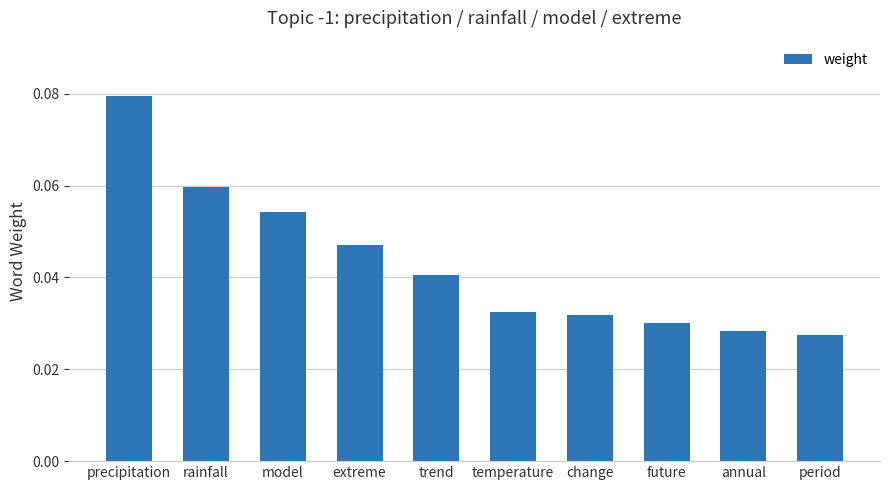

List the labels in order of value, largest first.

precipitation, rainfall, model, extreme, trend, temperature, change, future, annual, period